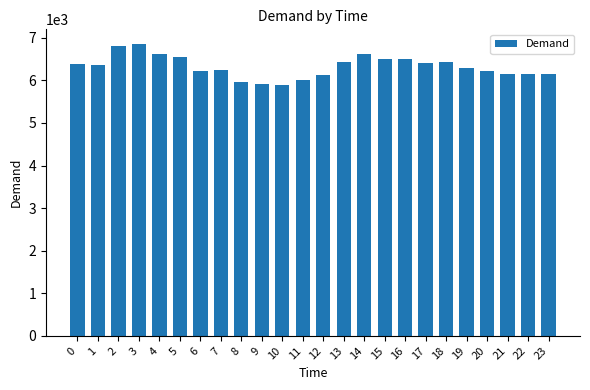

What is the value of the 1st bar from the left?

6389